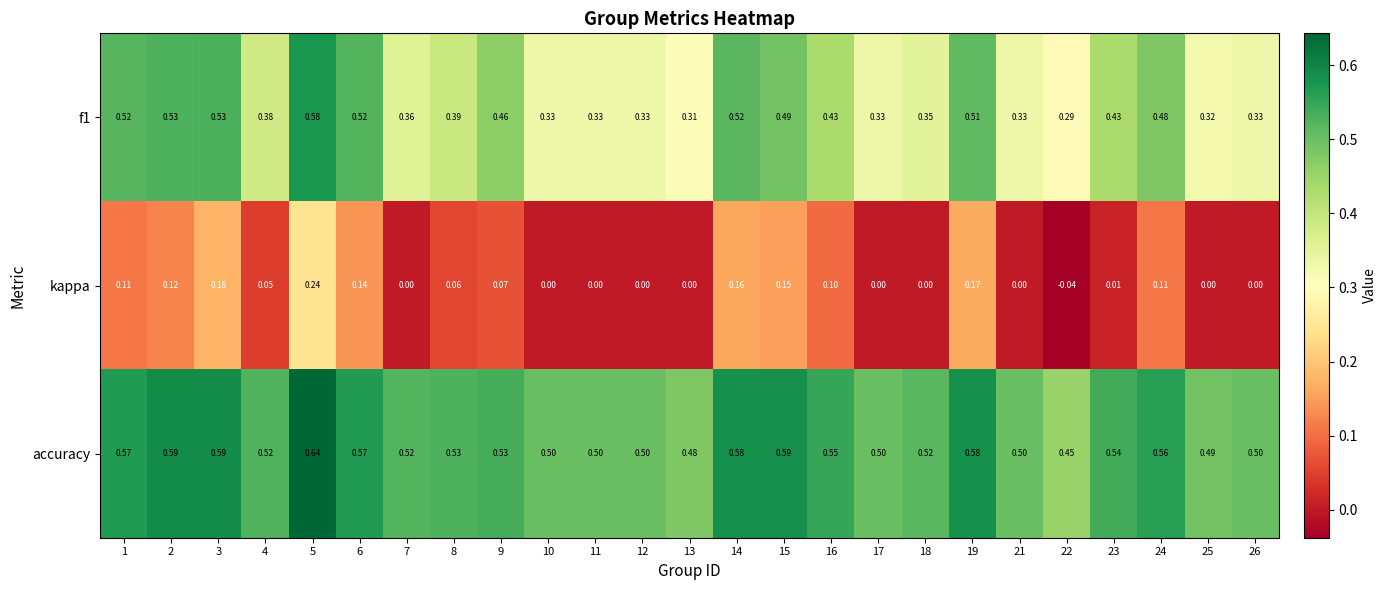

Which series has the widest spread of values?

f1